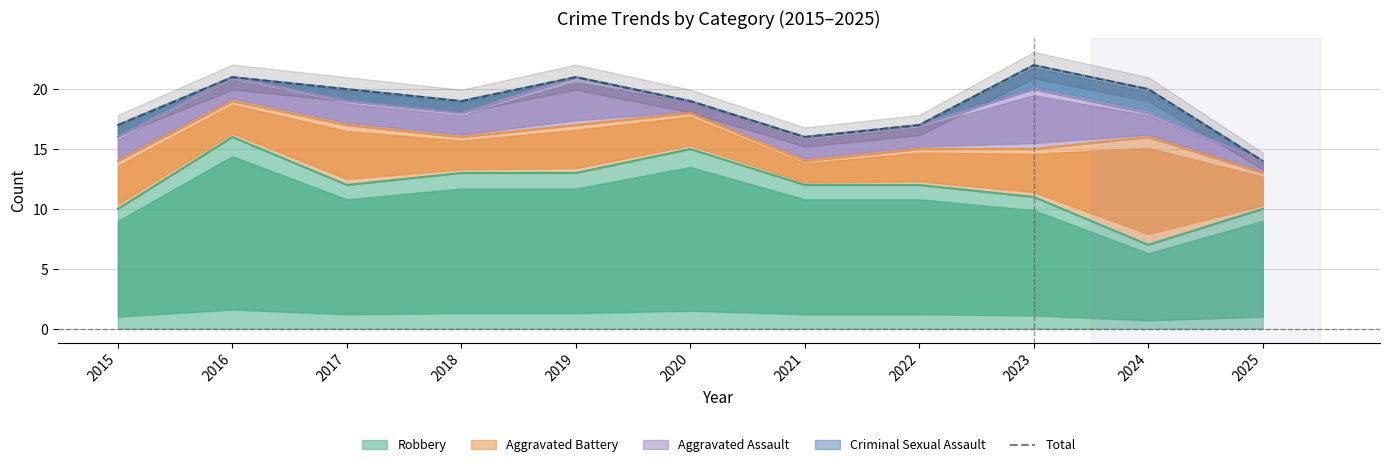

List the labels in order of value, smallest first.

2025, 2021, 2015, 2022, 2018, 2020, 2017, 2024, 2016, 2019, 2023